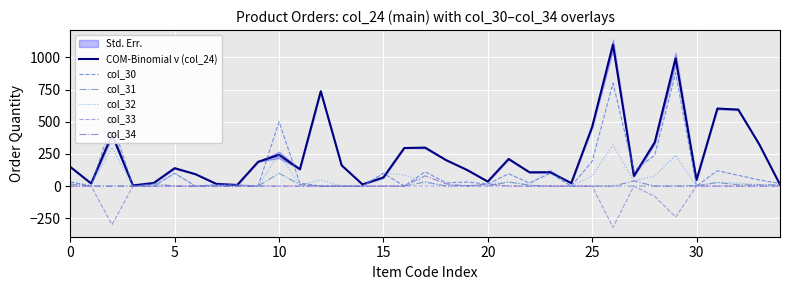

Rank the series by their maximum value, from highest to lowest.

COM-Binomial ν (col_24), col_30, col_32, col_31, col_34, col_33